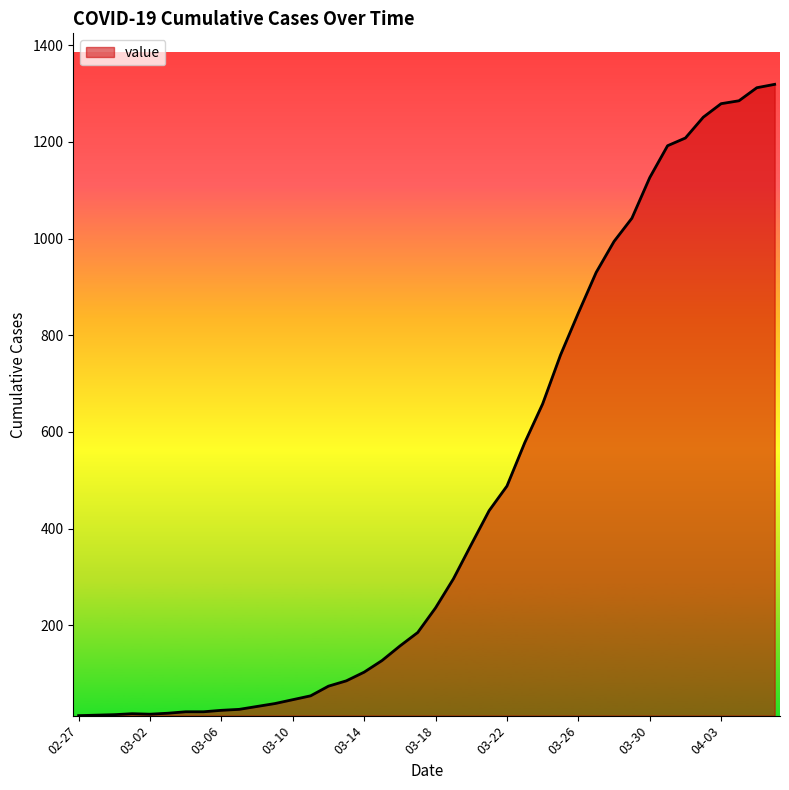

What is the difference between the maximum and minimum values?

1306